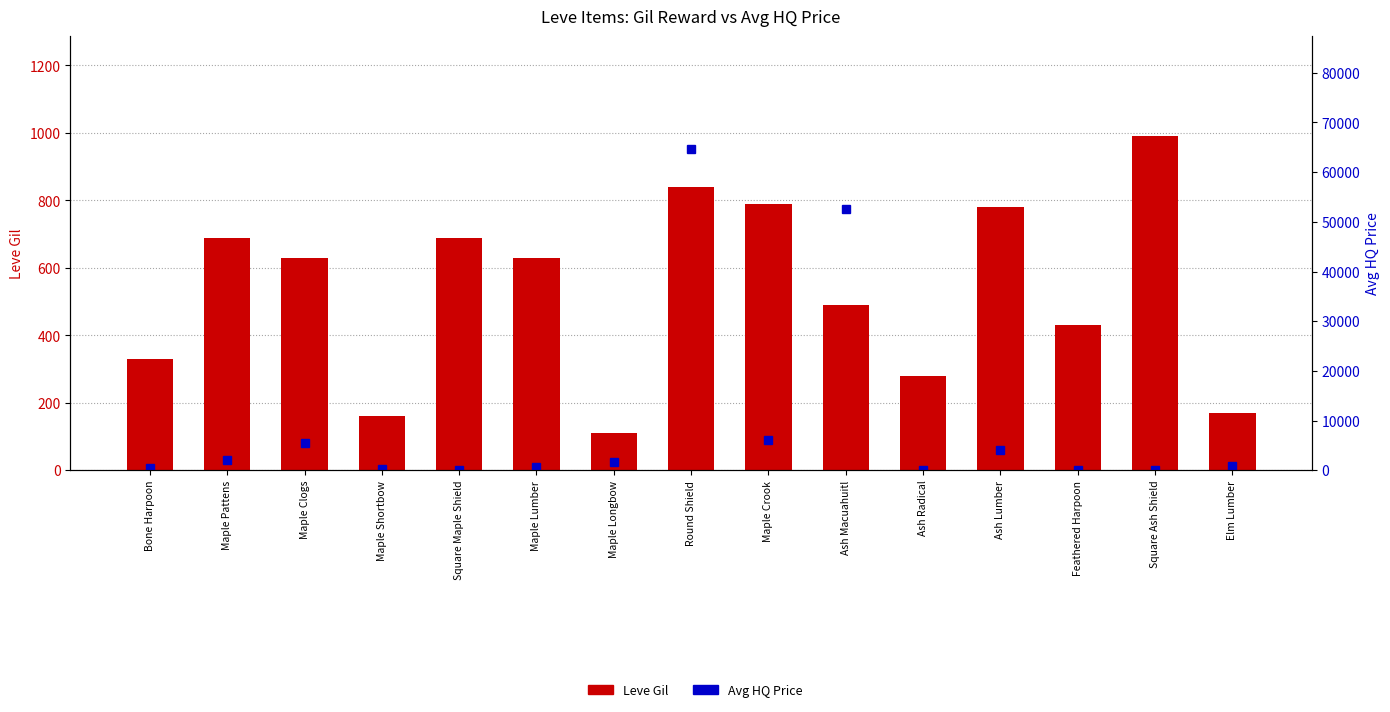

True or false: Leve Gil has a value of 245.7 at Maple Pattens.

False